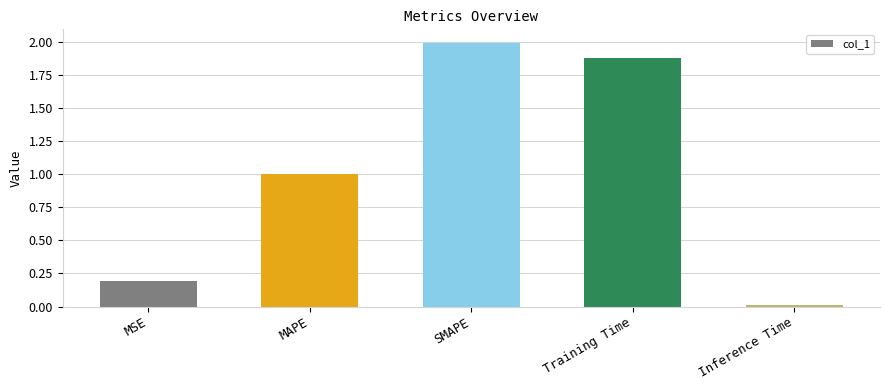

List the labels in order of value, smallest first.

Inference Time, MSE, MAPE, Training Time, SMAPE